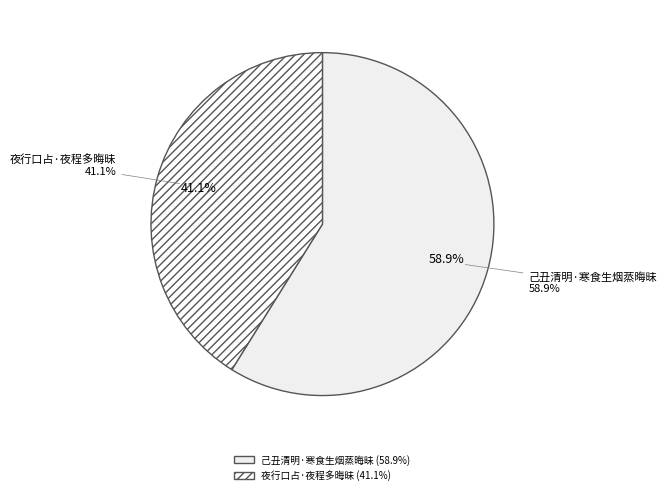

Between 夜行口占·夜程多晦昧 and 己丑清明·寒食生烟蒸晦昧, which is larger?

己丑清明·寒食生烟蒸晦昧